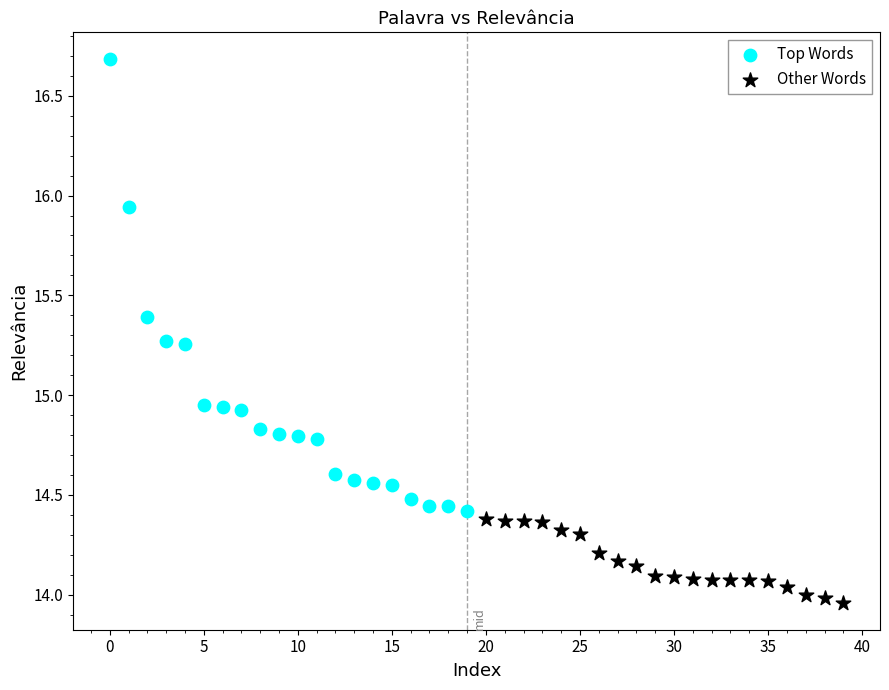

Which series has the widest spread of Y values?

Top Words